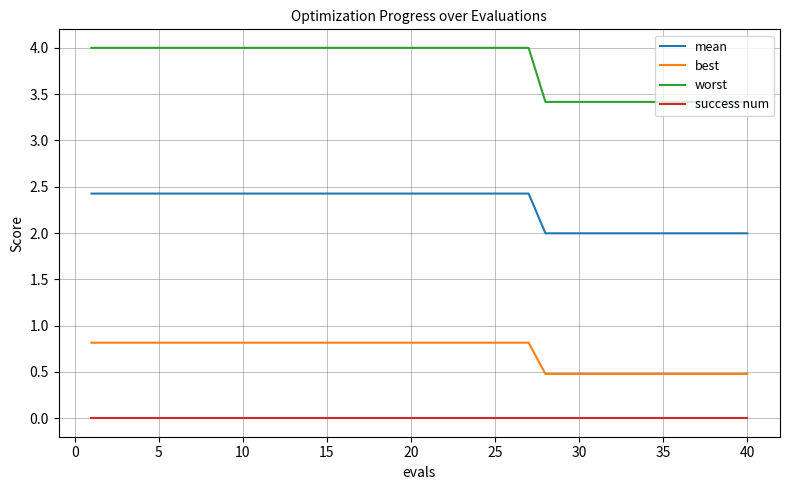

List the series in order of their overall mean, highest first.

worst, mean, best, success num